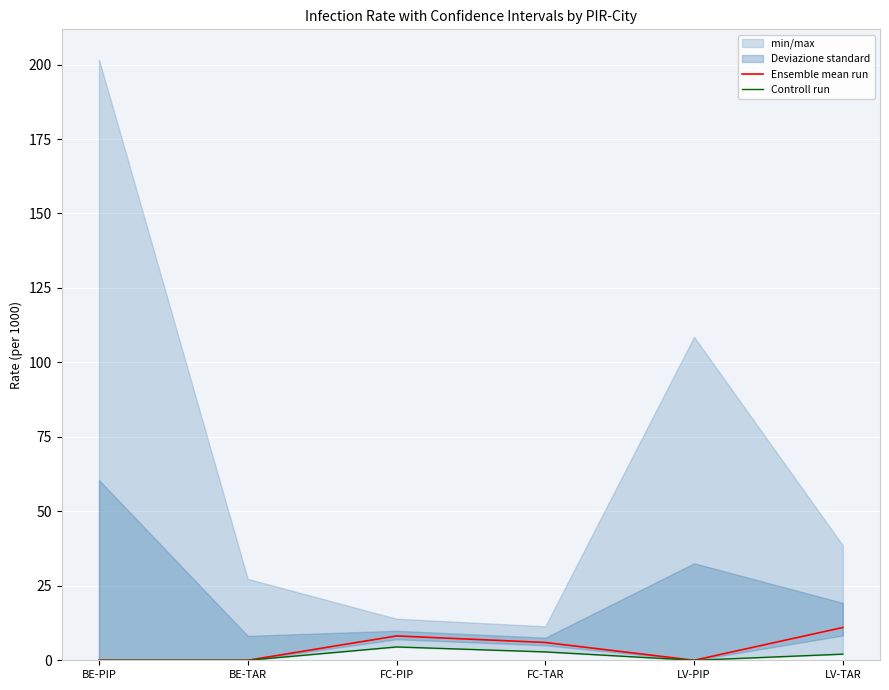

At which label does Controll run first exceed 2?

FC-PIP